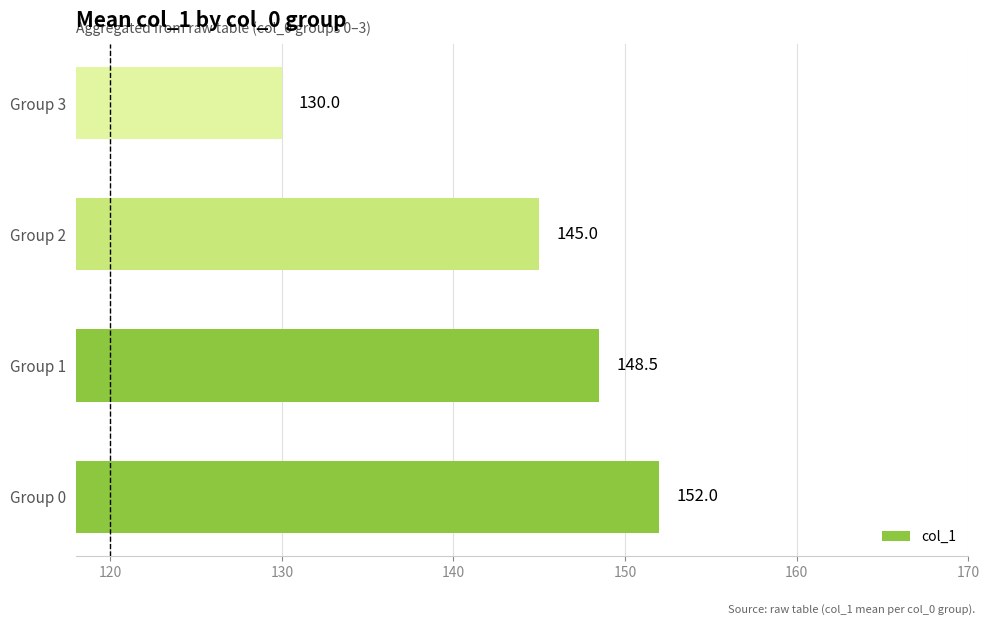

Reading bottom to top, transcribe all the data shown in this chart.

Group 0=152.0	Group 1=148.5	Group 2=145.0	Group 3=130.0